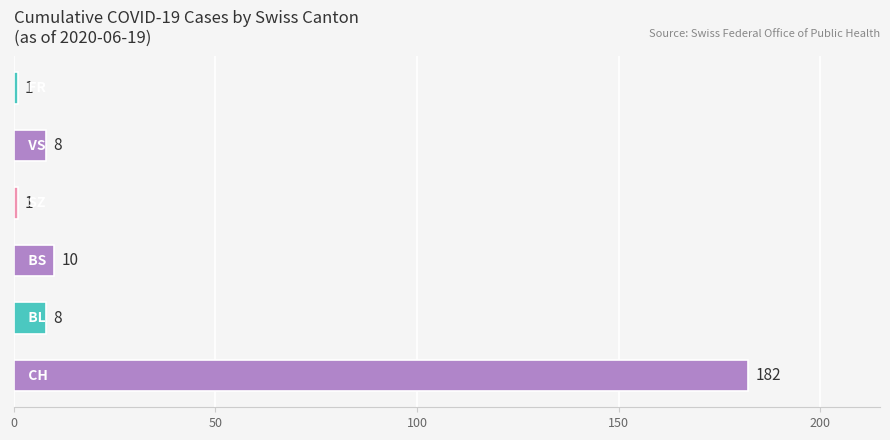

What is the average value?

35